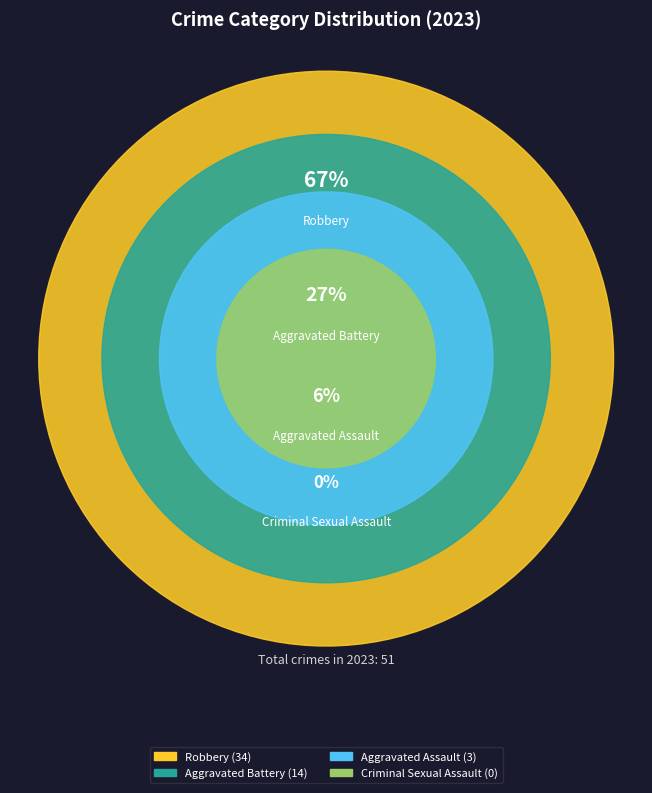

Which slice represents more than half of the pie?

Robbery